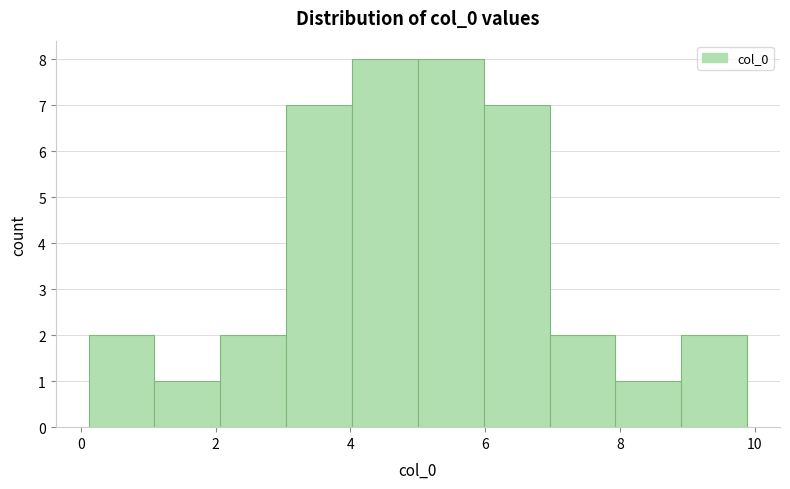

How tall is the bar that spans 3.0 to 4.0 on the x-axis? Neither the bar edges nor the heights are printed on the chart, so give them approximately, as read against the axes.

7